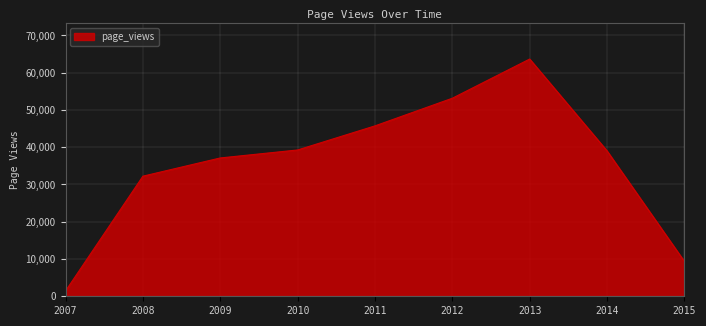

Is it true that the value at 2013 is 63664?

True